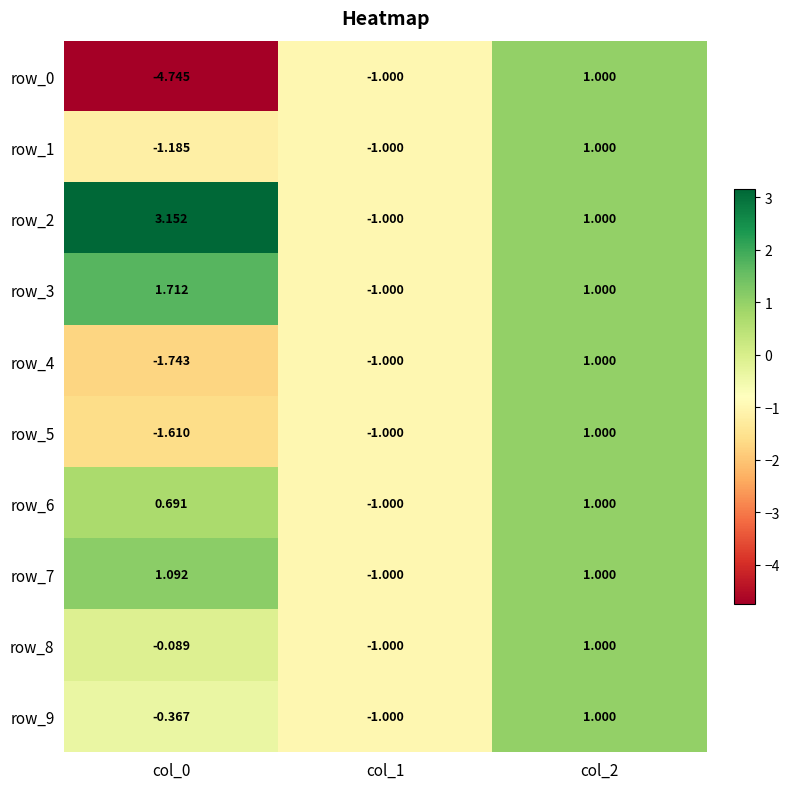

What is the minimum value shown in the chart?

-4.7